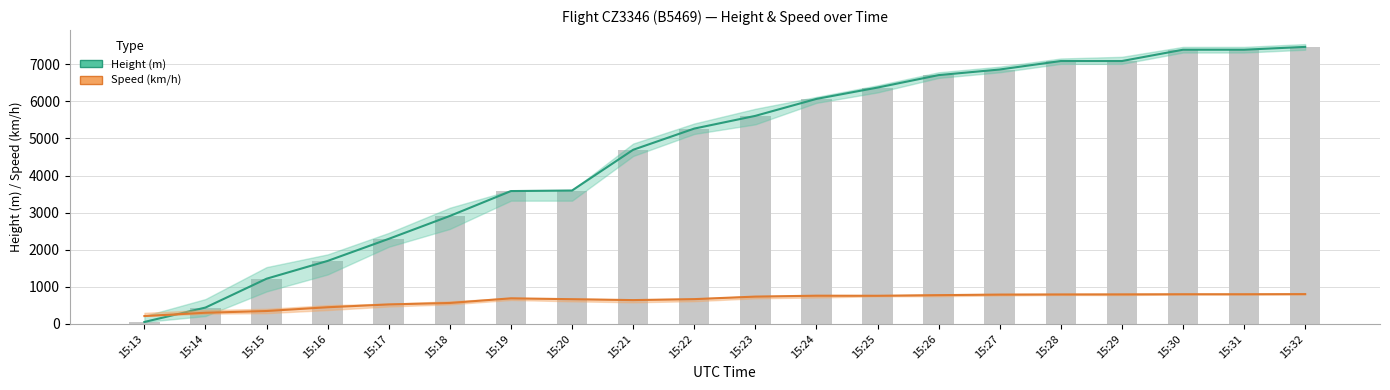

What are all the series names shown in the legend?

Height (m), Speed (km/h)